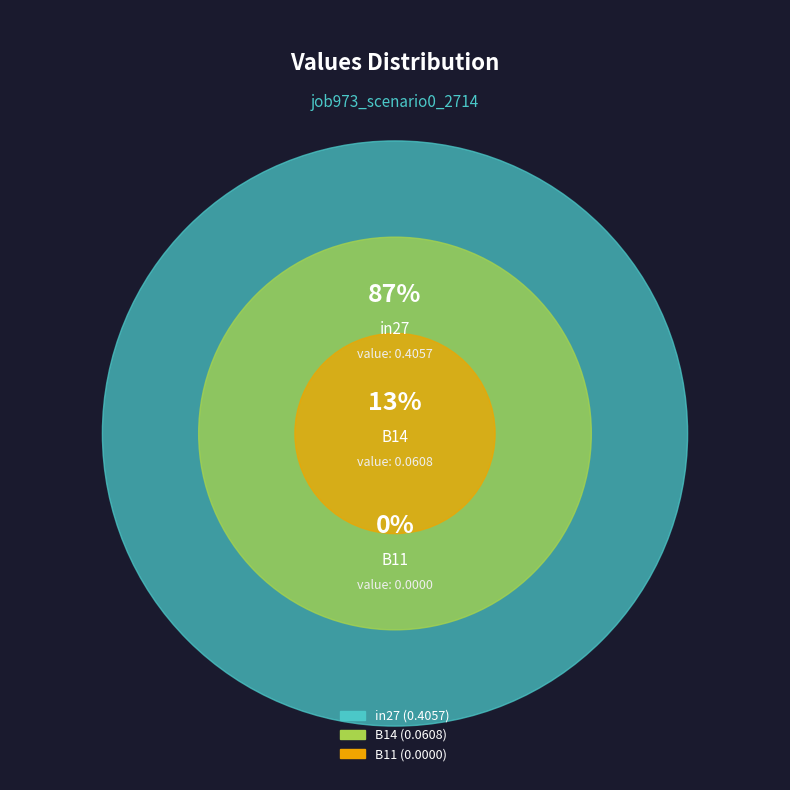

Between B14 and in27, which is larger?

in27